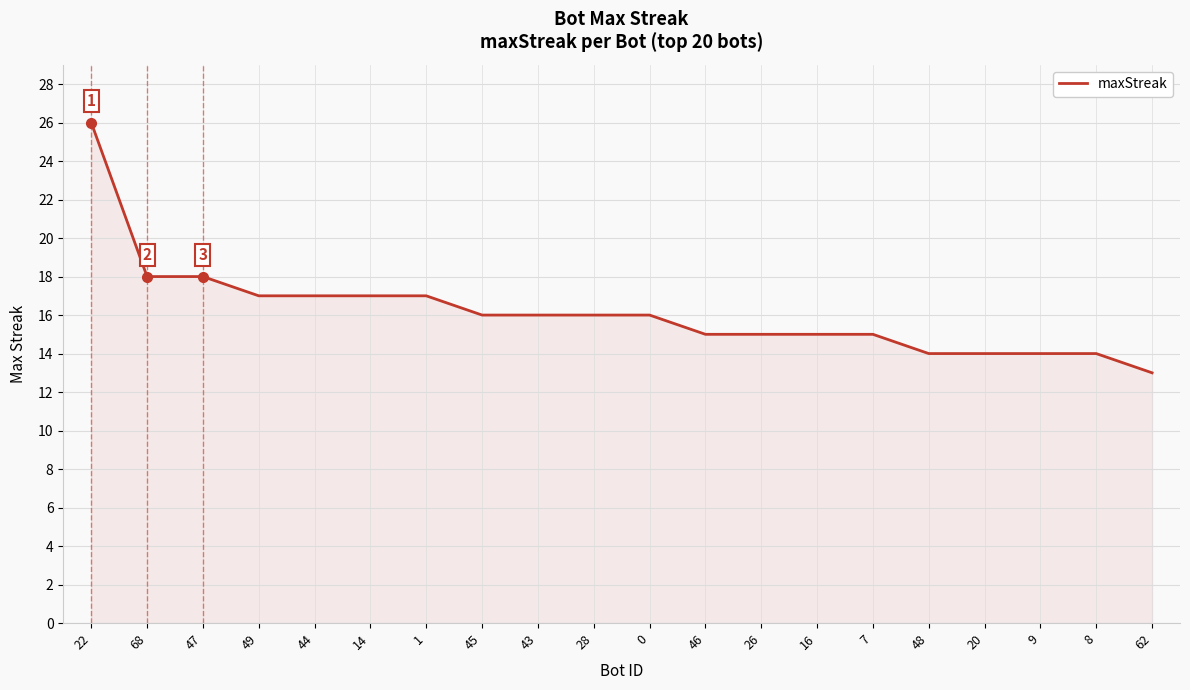

Is it true that the value at 14 is 27?

False